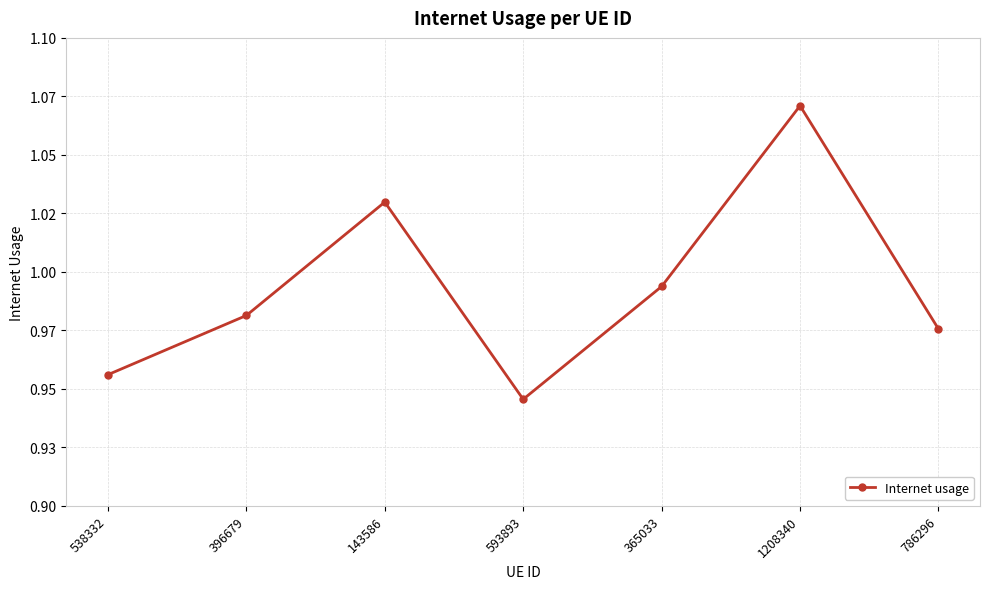

Where is the data nearest to the value 1?

365033